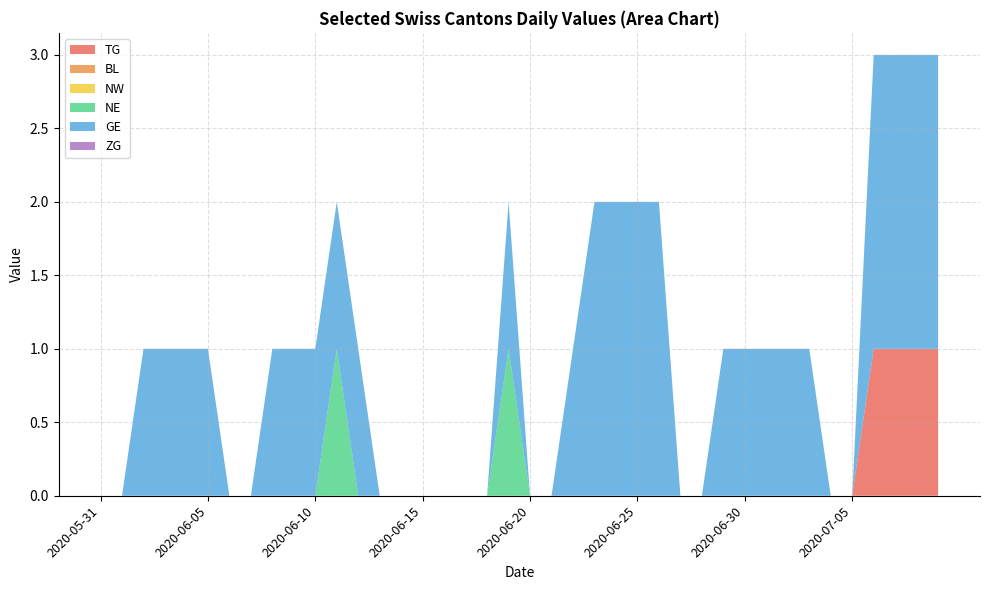

Reading left to right, list all the values displayed in this chart.

TG: 2020-05-31=0	2020-06-01=0	2020-06-02=0	2020-06-03=0	2020-06-04=0	2020-06-05=0	2020-06-06=0	2020-06-07=0	2020-06-08=0	2020-06-09=0	2020-06-10=0	2020-06-11=0	2020-06-12=0	2020-06-13=0	2020-06-14=0	2020-06-15=0	2020-06-16=0	2020-06-17=0	2020-06-18=0	2020-06-19=0	2020-06-20=0	2020-06-21=0	2020-06-22=0	2020-06-23=0	2020-06-24=0	2020-06-25=0	2020-06-26=0	2020-06-27=0	2020-06-28=0	2020-06-29=0	2020-06-30=0	2020-07-01=0	2020-07-02=0	2020-07-03=0	2020-07-04=0	2020-07-05=0	2020-07-06=1	2020-07-07=1	2020-07-08=1	2020-07-09=1
BL: 2020-05-31=0	2020-06-01=0	2020-06-02=0	2020-06-03=0	2020-06-04=0	2020-06-05=0	2020-06-06=0	2020-06-07=0	2020-06-08=0	2020-06-09=0	2020-06-10=0	2020-06-11=0	2020-06-12=0	2020-06-13=0	2020-06-14=0	2020-06-15=0	2020-06-16=0	2020-06-17=0	2020-06-18=0	2020-06-19=0	2020-06-20=0	2020-06-21=0	2020-06-22=0	2020-06-23=0	2020-06-24=0	2020-06-25=0	2020-06-26=0	2020-06-27=0	2020-06-28=0	2020-06-29=0	2020-06-30=0	2020-07-01=0	2020-07-02=0	2020-07-03=0	2020-07-04=0	2020-07-05=0	2020-07-06=0	2020-07-07=0	2020-07-08=0	2020-07-09=0
NW: 2020-05-31=0	2020-06-01=0	2020-06-02=0	2020-06-03=0	2020-06-04=0	2020-06-05=0	2020-06-06=0	2020-06-07=0	2020-06-08=0	2020-06-09=0	2020-06-10=0	2020-06-11=0	2020-06-12=0	2020-06-13=0	2020-06-14=0	2020-06-15=0	2020-06-16=0	2020-06-17=0	2020-06-18=0	2020-06-19=0	2020-06-20=0	2020-06-21=0	2020-06-22=0	2020-06-23=0	2020-06-24=0	2020-06-25=0	2020-06-26=0	2020-06-27=0	2020-06-28=0	2020-06-29=0	2020-06-30=0	2020-07-01=0	2020-07-02=0	2020-07-03=0	2020-07-04=0	2020-07-05=0	2020-07-06=0	2020-07-07=0	2020-07-08=0	2020-07-09=0
NE: 2020-05-31=0	2020-06-01=0	2020-06-02=0	2020-06-03=0	2020-06-04=0	2020-06-05=0	2020-06-06=0	2020-06-07=0	2020-06-08=0	2020-06-09=0	2020-06-10=0	2020-06-11=1	2020-06-12=0	2020-06-13=0	2020-06-14=0	2020-06-15=0	2020-06-16=0	2020-06-17=0	2020-06-18=0	2020-06-19=1	2020-06-20=0	2020-06-21=0	2020-06-22=0	2020-06-23=0	2020-06-24=0	2020-06-25=0	2020-06-26=0	2020-06-27=0	2020-06-28=0	2020-06-29=0	2020-06-30=0	2020-07-01=0	2020-07-02=0	2020-07-03=0	2020-07-04=0	2020-07-05=0	2020-07-06=0	2020-07-07=0	2020-07-08=0	2020-07-09=0
GE: 2020-05-31=0	2020-06-01=0	2020-06-02=1	2020-06-03=1	2020-06-04=1	2020-06-05=1	2020-06-06=0	2020-06-07=0	2020-06-08=1	2020-06-09=1	2020-06-10=1	2020-06-11=1	2020-06-12=1	2020-06-13=0	2020-06-14=0	2020-06-15=0	2020-06-16=0	2020-06-17=0	2020-06-18=0	2020-06-19=1	2020-06-20=0	2020-06-21=0	2020-06-22=1	2020-06-23=2	2020-06-24=2	2020-06-25=2	2020-06-26=2	2020-06-27=0	2020-06-28=0	2020-06-29=1	2020-06-30=1	2020-07-01=1	2020-07-02=1	2020-07-03=1	2020-07-04=0	2020-07-05=0	2020-07-06=2	2020-07-07=2	2020-07-08=2	2020-07-09=2
ZG: 2020-05-31=0	2020-06-01=0	2020-06-02=0	2020-06-03=0	2020-06-04=0	2020-06-05=0	2020-06-06=0	2020-06-07=0	2020-06-08=0	2020-06-09=0	2020-06-10=0	2020-06-11=0	2020-06-12=0	2020-06-13=0	2020-06-14=0	2020-06-15=0	2020-06-16=0	2020-06-17=0	2020-06-18=0	2020-06-19=0	2020-06-20=0	2020-06-21=0	2020-06-22=0	2020-06-23=0	2020-06-24=0	2020-06-25=0	2020-06-26=0	2020-06-27=0	2020-06-28=0	2020-06-29=0	2020-06-30=0	2020-07-01=0	2020-07-02=0	2020-07-03=0	2020-07-04=0	2020-07-05=0	2020-07-06=0	2020-07-07=0	2020-07-08=0	2020-07-09=0